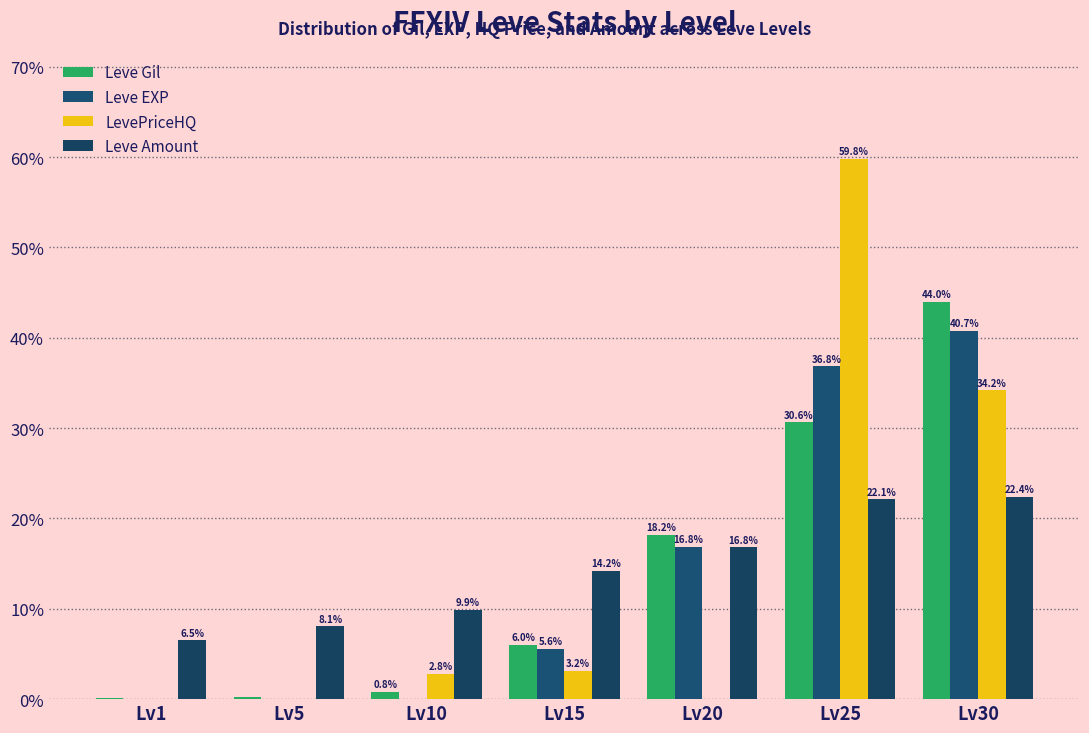

What is the difference between the Leve EXP values at Lv1 and Lv15?

5.6